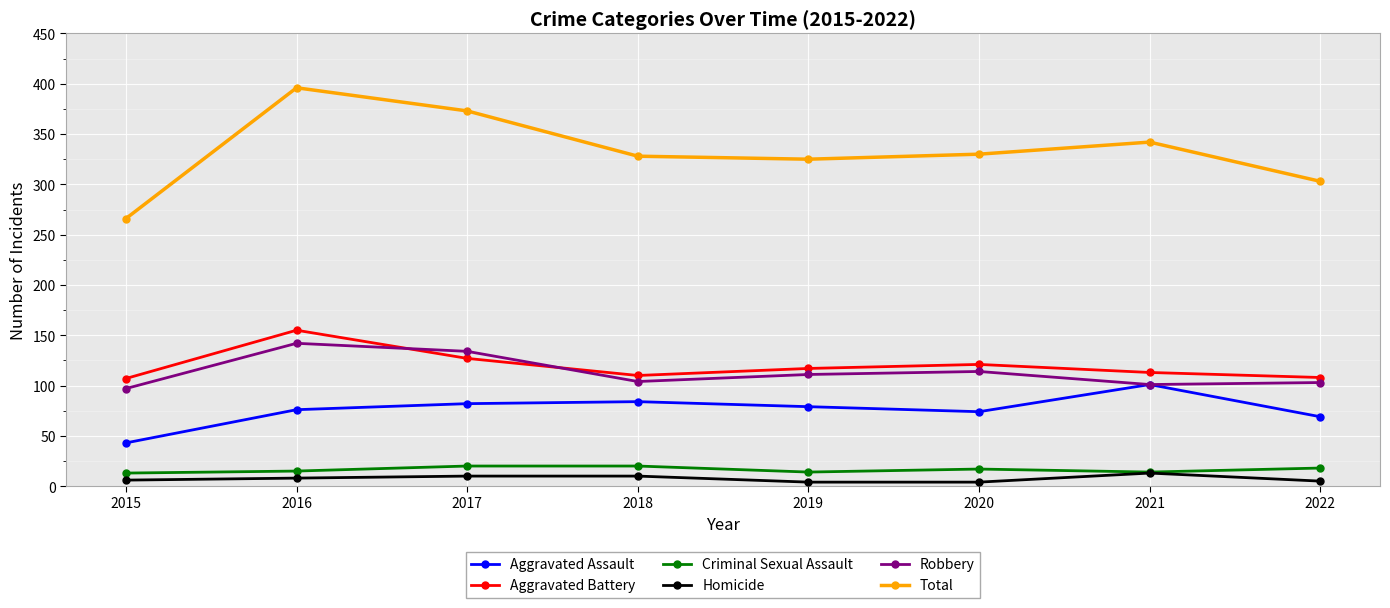

Which series has the largest range (max minus min)?

Total